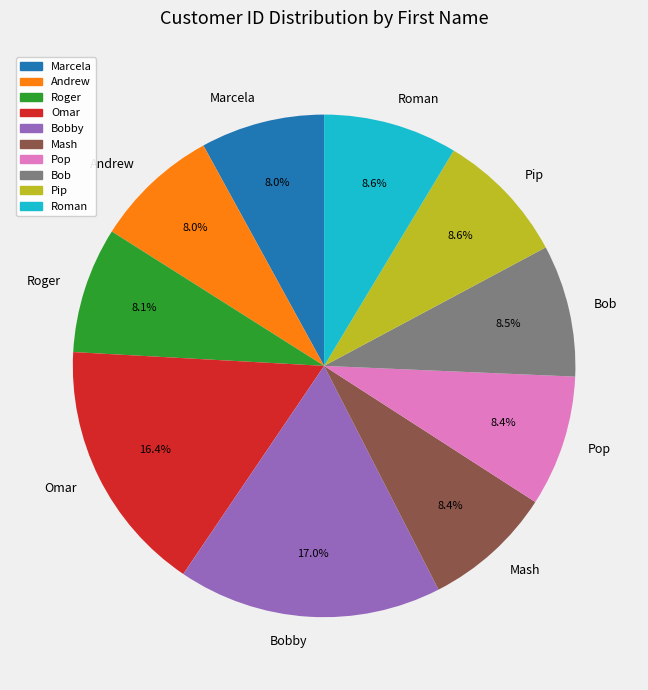

Which slice is the largest?

Bobby